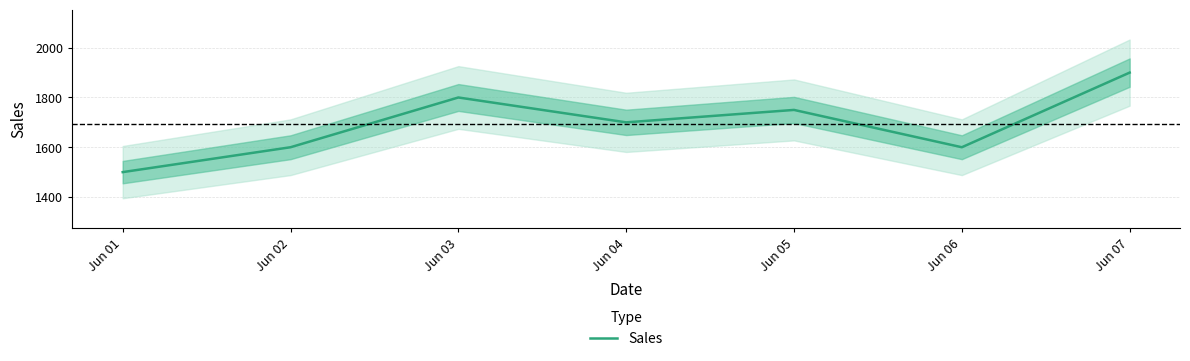

Approximately how many times larger is the value at Jun 04 compared to Jun 07?

0.9